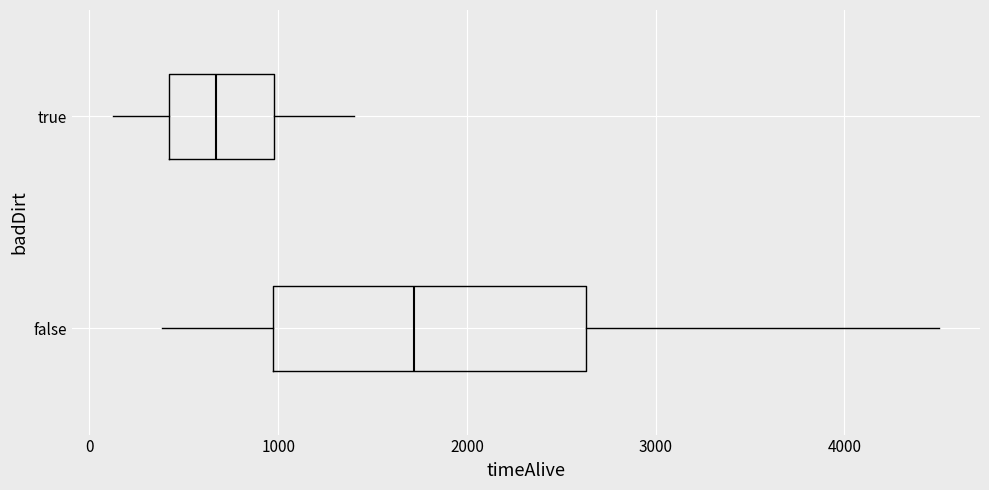

Comparing the boxes themselves (not the whiskers), which one is the widest?

false